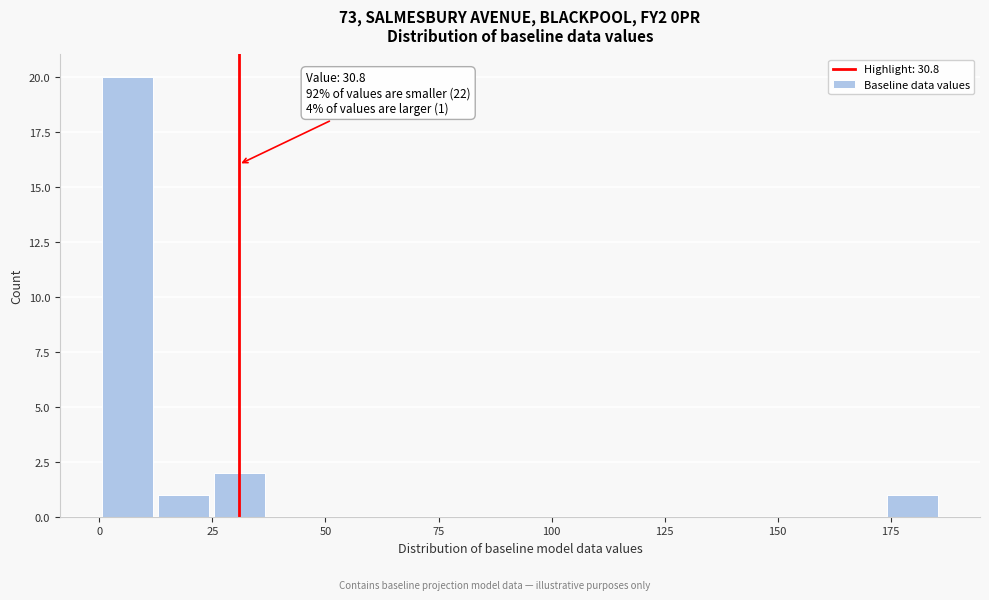

Read against the x-axis, roughly where is the centre of the tallest bar?

5